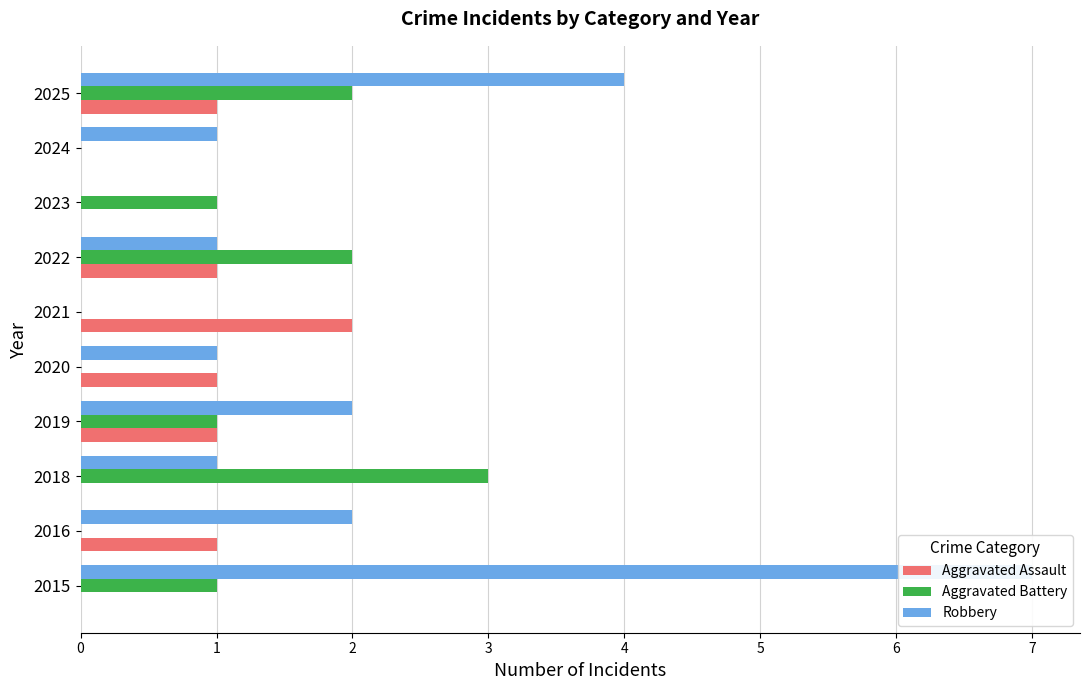

Which has a higher value, 2025 or 2023?

2025